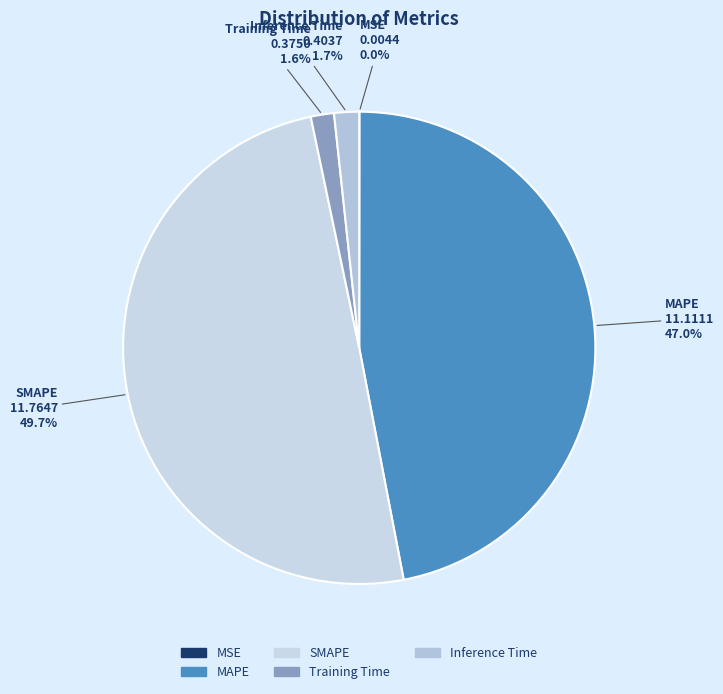

Is the sum of SMAPE and Inference Time greater than half?

Yes